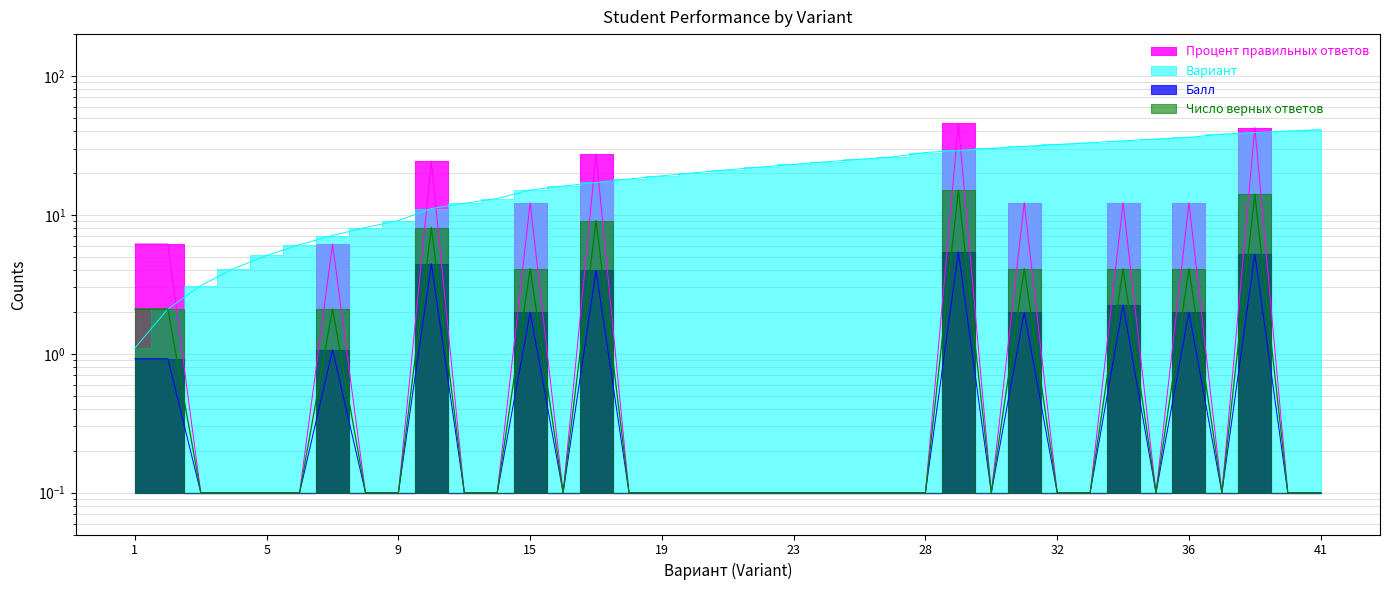

List the labels in order of Балл value, smallest first.

3, 4, 5, 6, 8, 9, 12, 13, 16, 18, 19, 20, 21, 22, 23, 24, 25, 26, 28, 30, 32, 33, 35, 38, 40, 41, 1, 2, 7, 15, 31, 36, 34, 17, 11, 39, 29